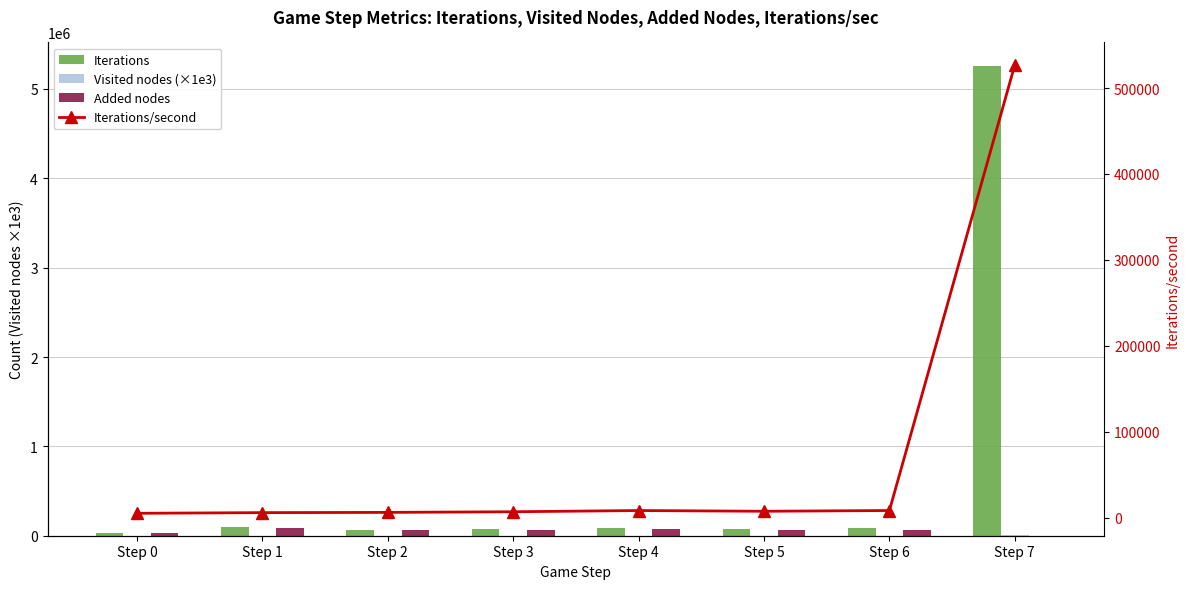

Reading left to right, transcribe all the data shown in this chart.

Iterations: Step 0=26827.0	Step 1=92181.0	Step 2=64170.0	Step 3=71556.0	Step 4=85759.0	Step 5=77182.0	Step 6=85944.0	Step 7=5257602.0
Visited nodes (×1e3): Step 0=548.8	Step 1=1937.4	Step 2=1363.3	Step 3=1368.3	Step 4=1558.2	Step 5=1425.7	Step 6=1546.6	Step 7=5266.4
Added nodes: Step 0=25763.0	Step 1=83449.0	Step 2=58940.0	Step 3=63834.0	Step 4=69775.0	Step 5=63902.0	Step 6=67466.0	Step 7=613.0
Iterations/second: Step 0=5367.0	Step 1=6146.0	Step 2=6420.0	Step 3=7166.0	Step 4=8588.0	Step 5=7732.0	Step 6=8608.0	Step 7=526919.0